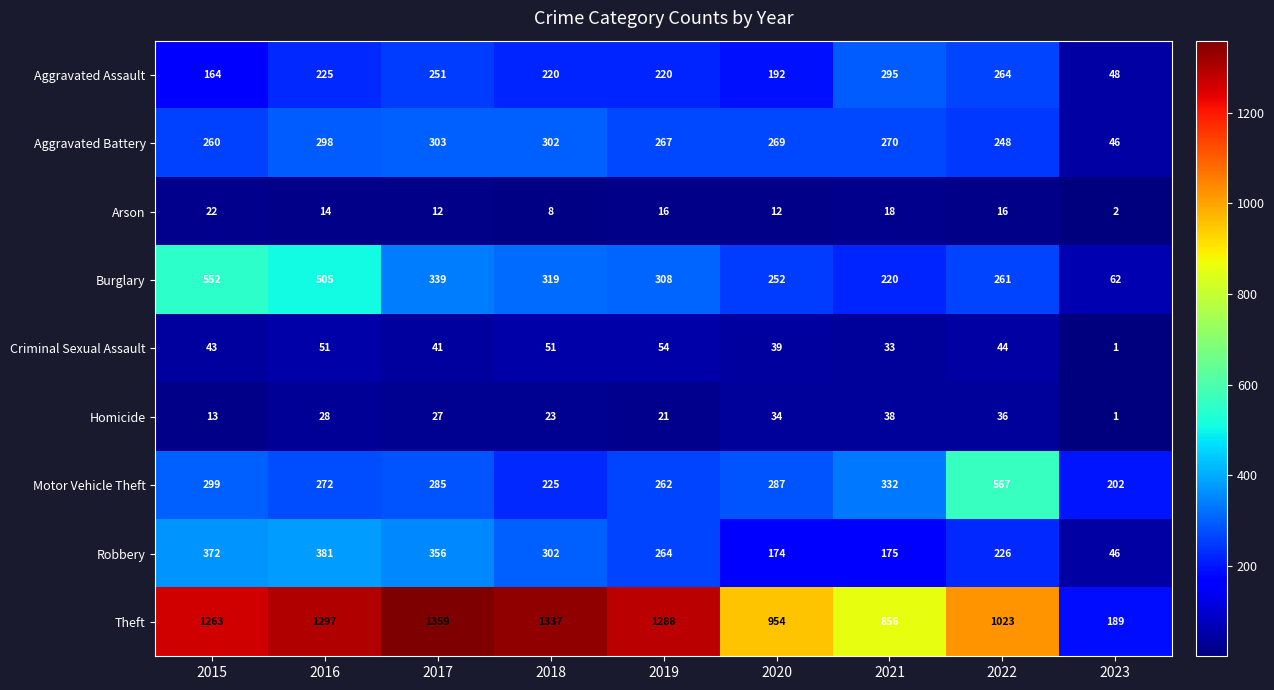

At how many categories does at least one series exceed 1061?

5